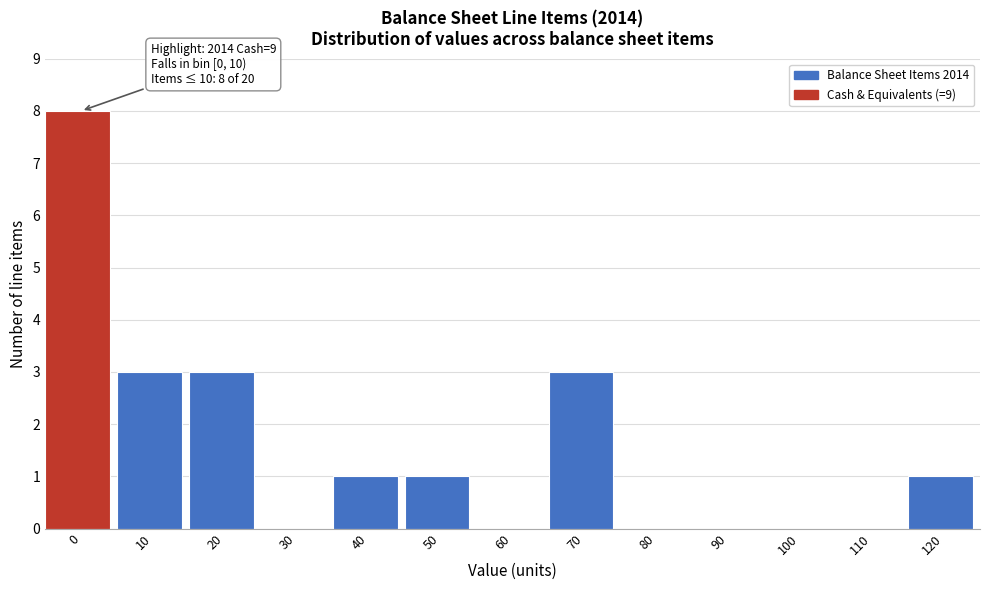

Reading left to right, transcribe all the data shown in this chart.

0=8	10=3	20=3	30=0	40=1	50=1	60=0	70=3	80=0	90=0	100=0	110=0	120=1